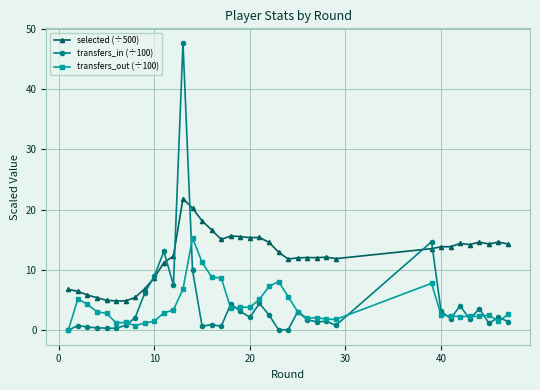

What is the difference between the second highest and minimum values in the transfers_out (÷100) series?

11.3